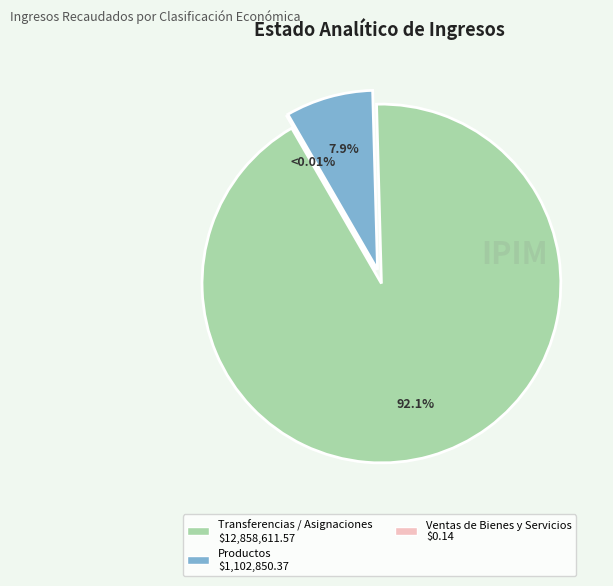

Does Ventas de Bienes y Servicios account for over 50% of the chart?

No